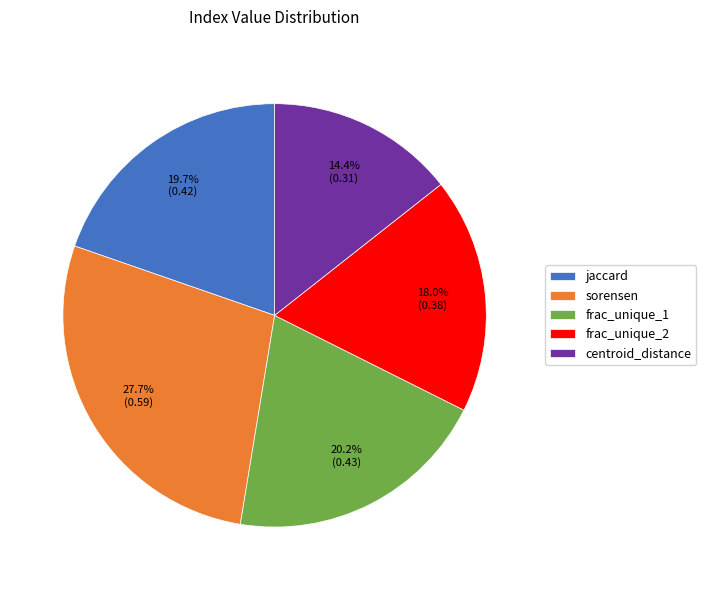

To the nearest percent, what is the difference between the frac_unique_2 and frac_unique_1 slice percentages?

2%